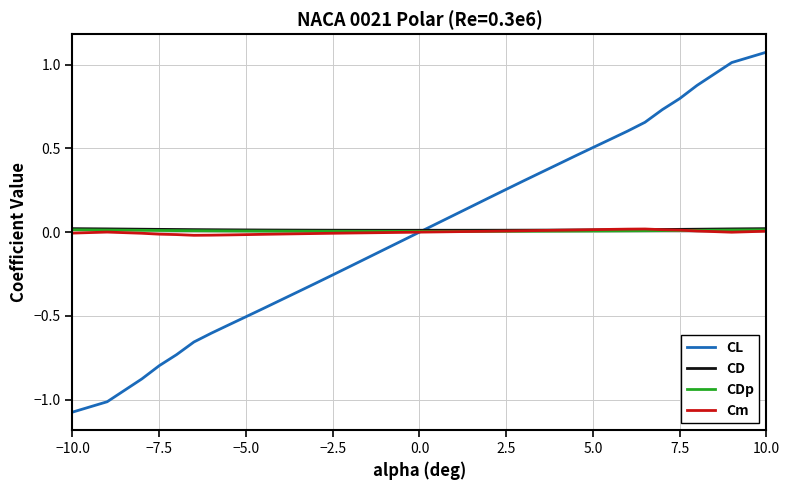

In Cm, how many points are higher than both neighbors (excluding endpoints)?

2